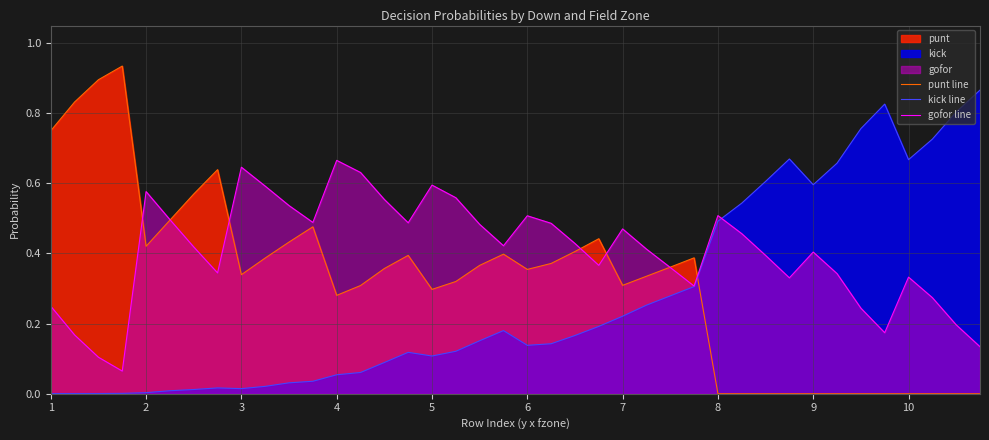

Which series has the largest range (max minus min)?

punt line